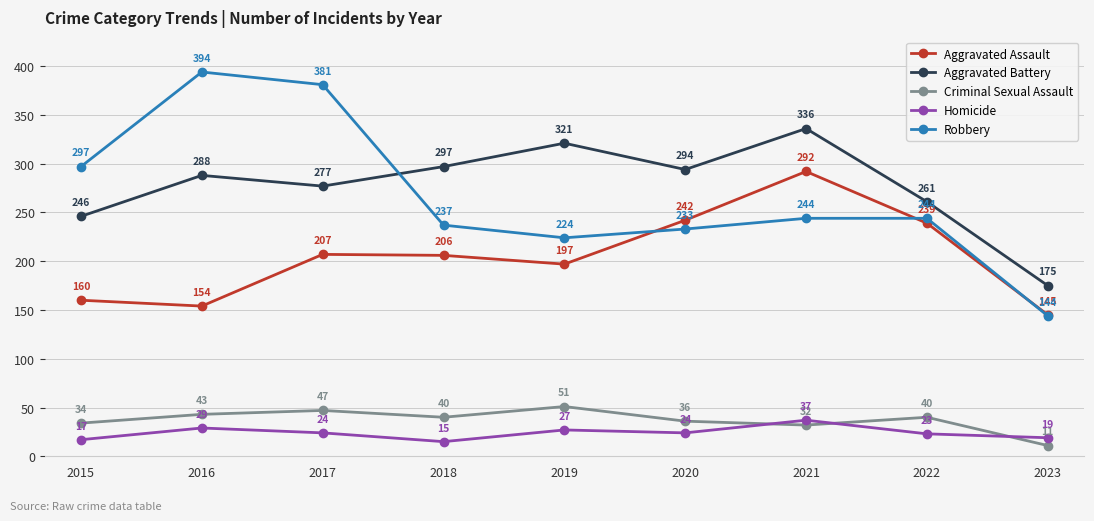

How many series are shown in this chart?

5